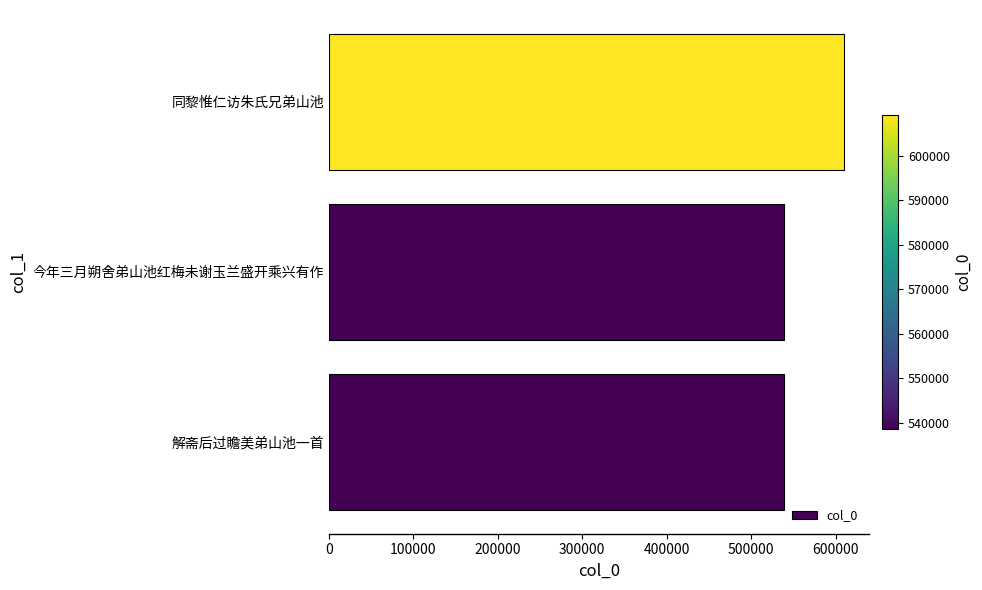

Does the chart contain stacked bars?

No